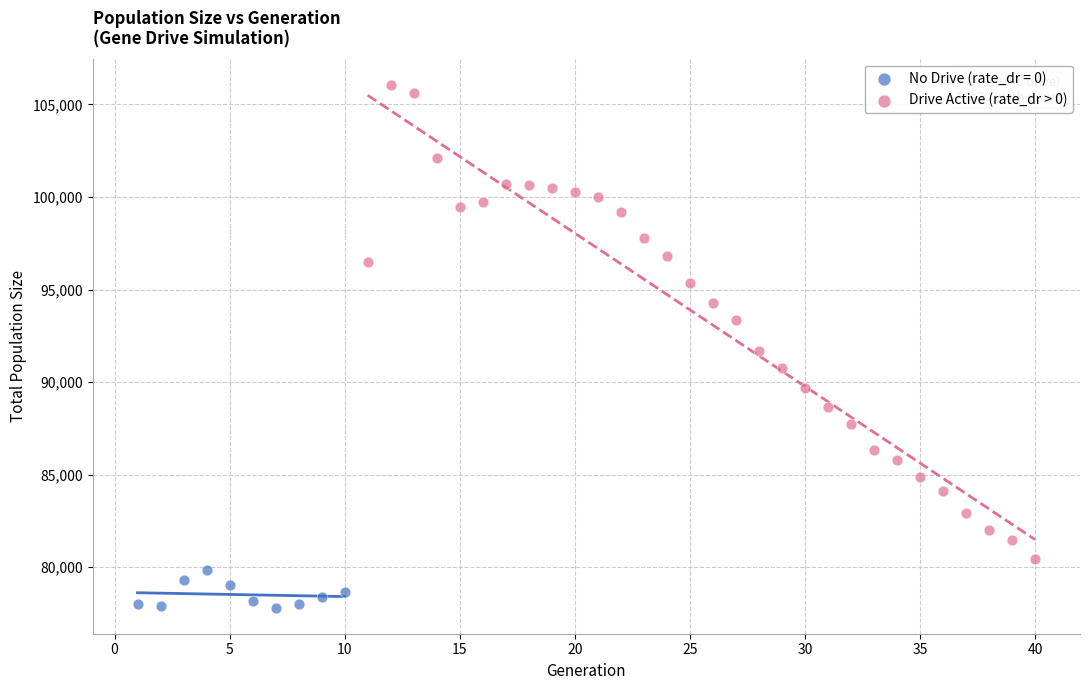

Which series has the widest spread of Y values?

Drive Active (rate_dr > 0)